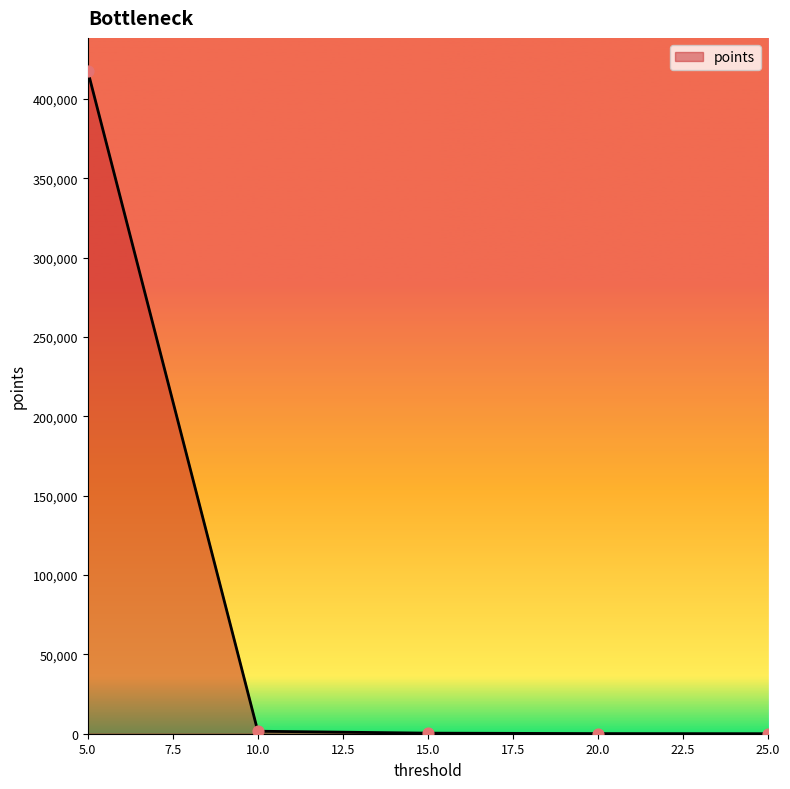

What is the difference between the maximum and minimum values?

417564